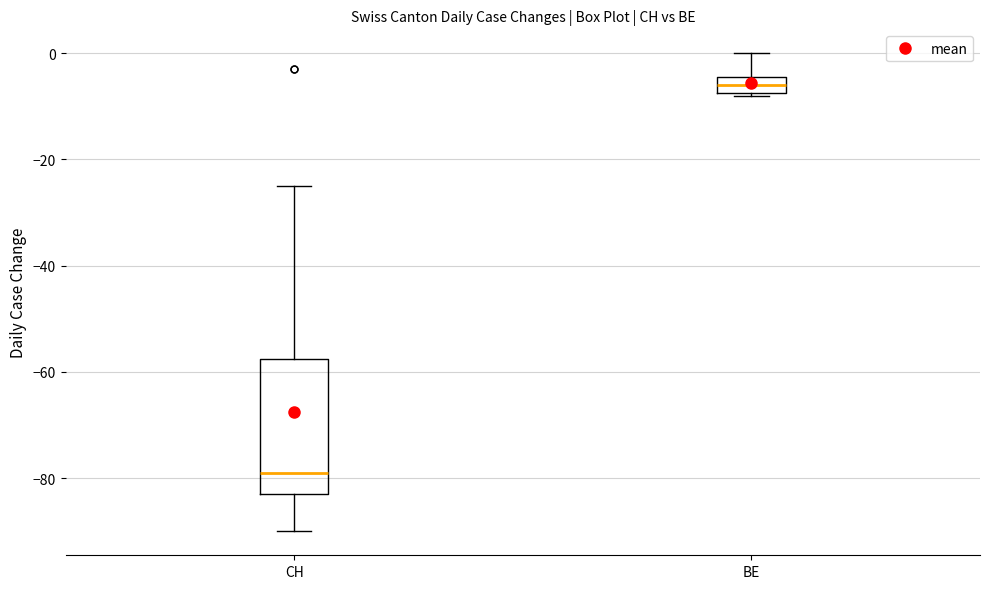

Which box has the highest median line?

BE